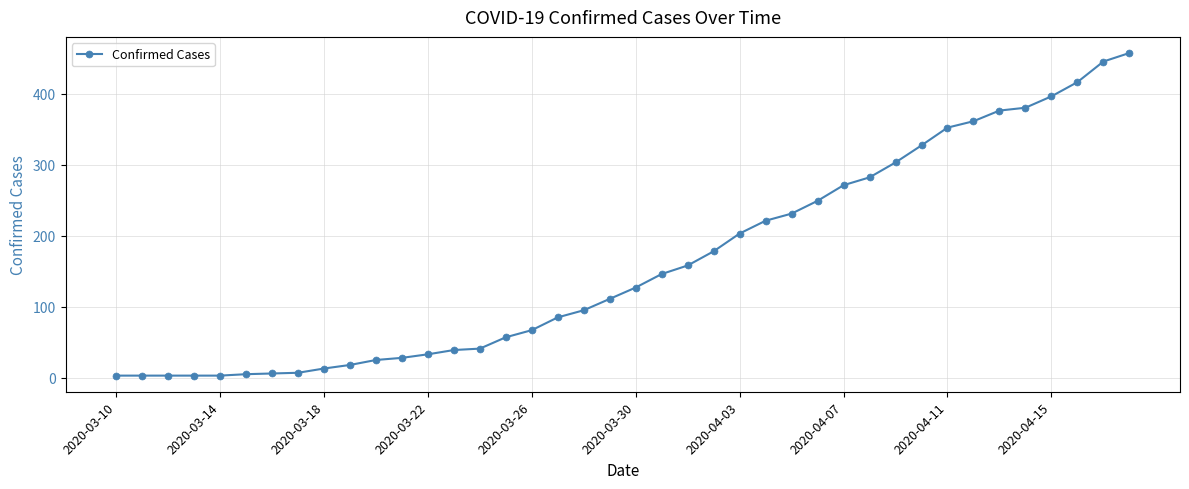

What is the difference between the maximum and second lowest values?

454